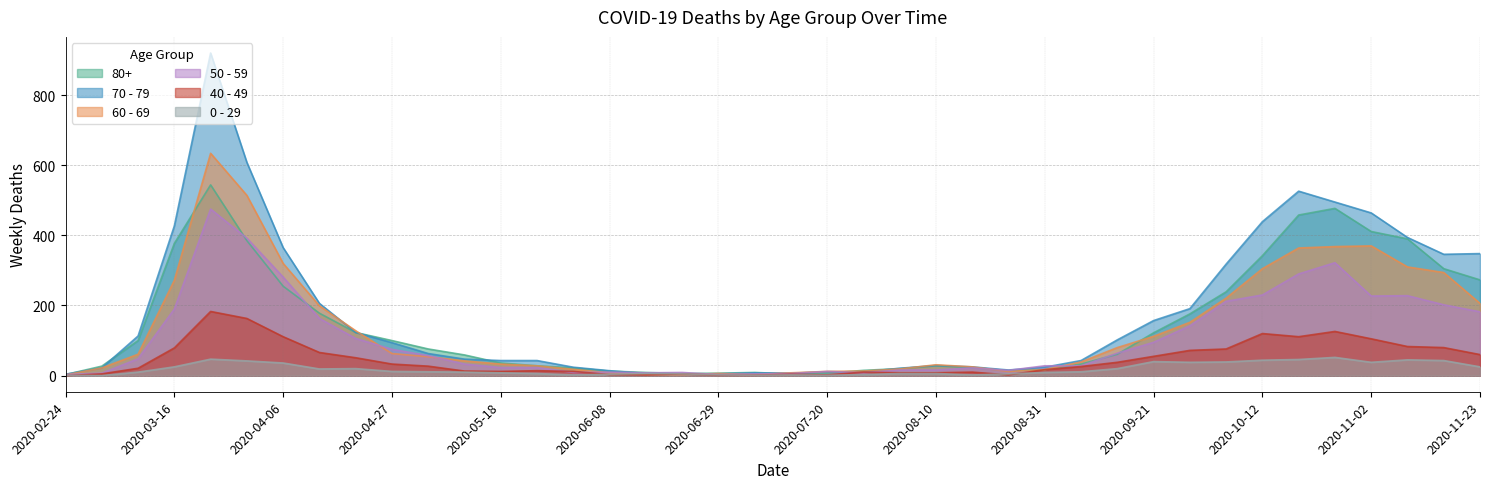

Reading left to right, transcribe all the data shown in this chart.

80+: 3	27	100	377	544	385	255	178	123	100	76	59	36	28	22	13	9	6	7	9	5	7	15	20	28	23	14	17	33	61	122	176	239	342	458	477	411	390	305	273
70 - 79: 4	22	113	427	920	608	365	206	123	94	63	47	43	43	24	14	6	5	5	8	7	11	11	21	29	25	16	24	43	102	157	191	318	439	526	495	464	394	346	348
60 - 69: 2	22	61	272	634	514	320	199	128	63	54	42	33	28	18	8	3	3	6	3	8	12	13	19	31	25	12	17	39	80	112	152	221	305	364	368	370	310	294	206
50 - 59: 3	7	48	190	475	392	281	163	106	75	57	33	23	23	9	10	8	9	3	5	6	12	8	16	16	22	15	28	28	64	95	142	212	230	290	322	227	228	202	182
40 - 49: 0	5	21	79	183	163	111	66	51	33	27	13	12	14	12	3	2	5	1	1	4	2	10	8	8	10	2	17	26	38	55	72	76	120	111	126	105	83	80	60
0 - 29: 1	0	10	25	47	42	36	19	20	12	11	10	8	6	2	4	6	5	2	1	2	1	3	6	6	2	5	9	11	20	40	38	39	44	46	52	38	45	43	25